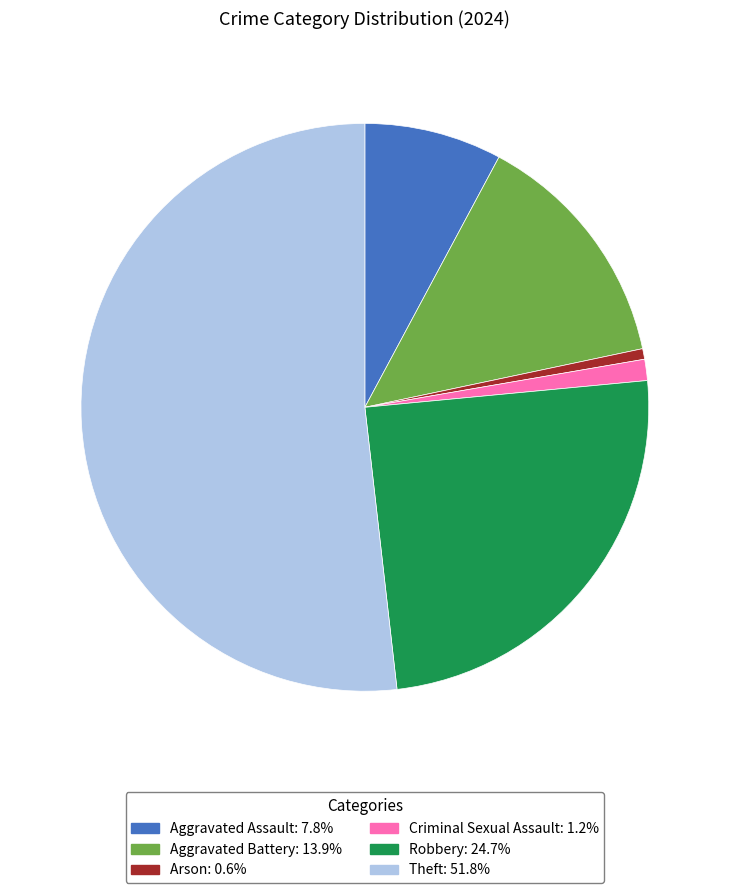

The Criminal Sexual Assault slice represents 7% of the pie. True or false?

False